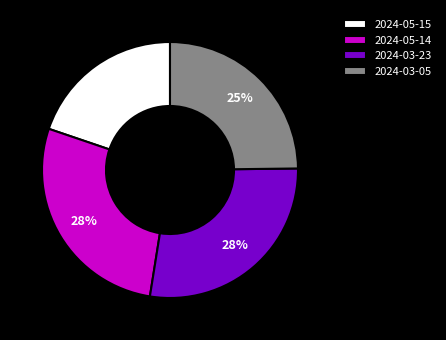

True or false: 2024-05-15 accounts for 20% of the total.

True